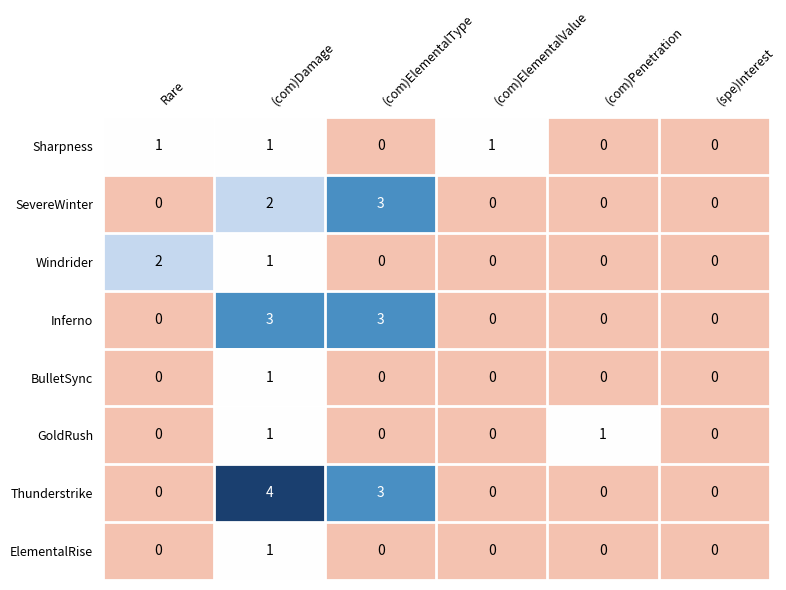

How many series are shown in this chart?

8